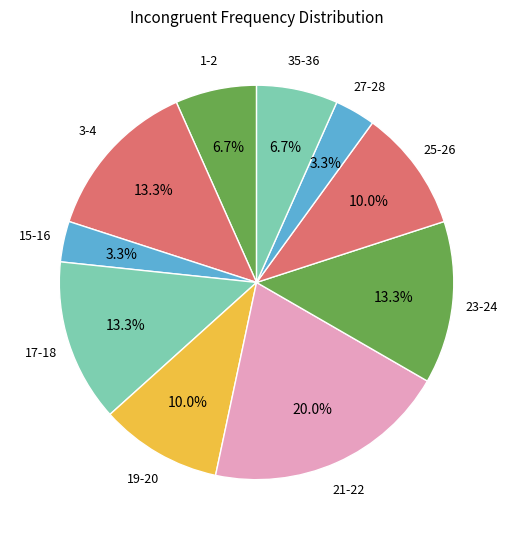

Which slice is the largest?

21-22